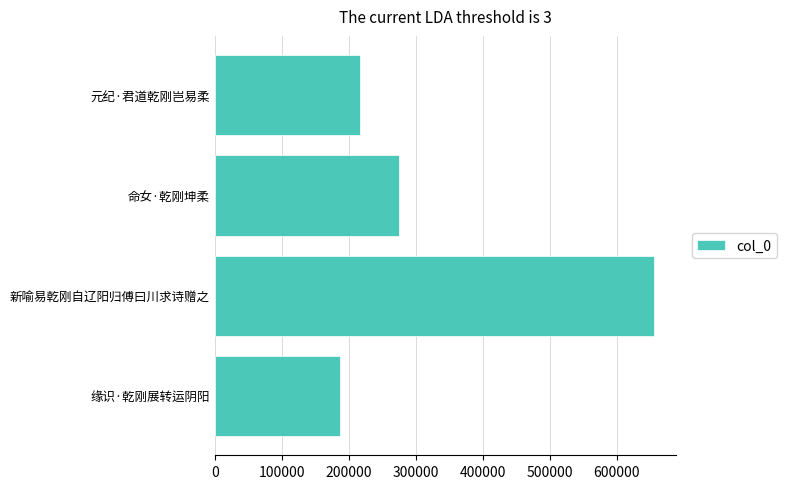

List the labels in order of value, smallest first.

缘识·乾刚展转运阴阳, 元纪·君道乾刚岂易柔, 命女·乾刚坤柔, 新喻易乾刚自辽阳归傅曰川求诗赠之